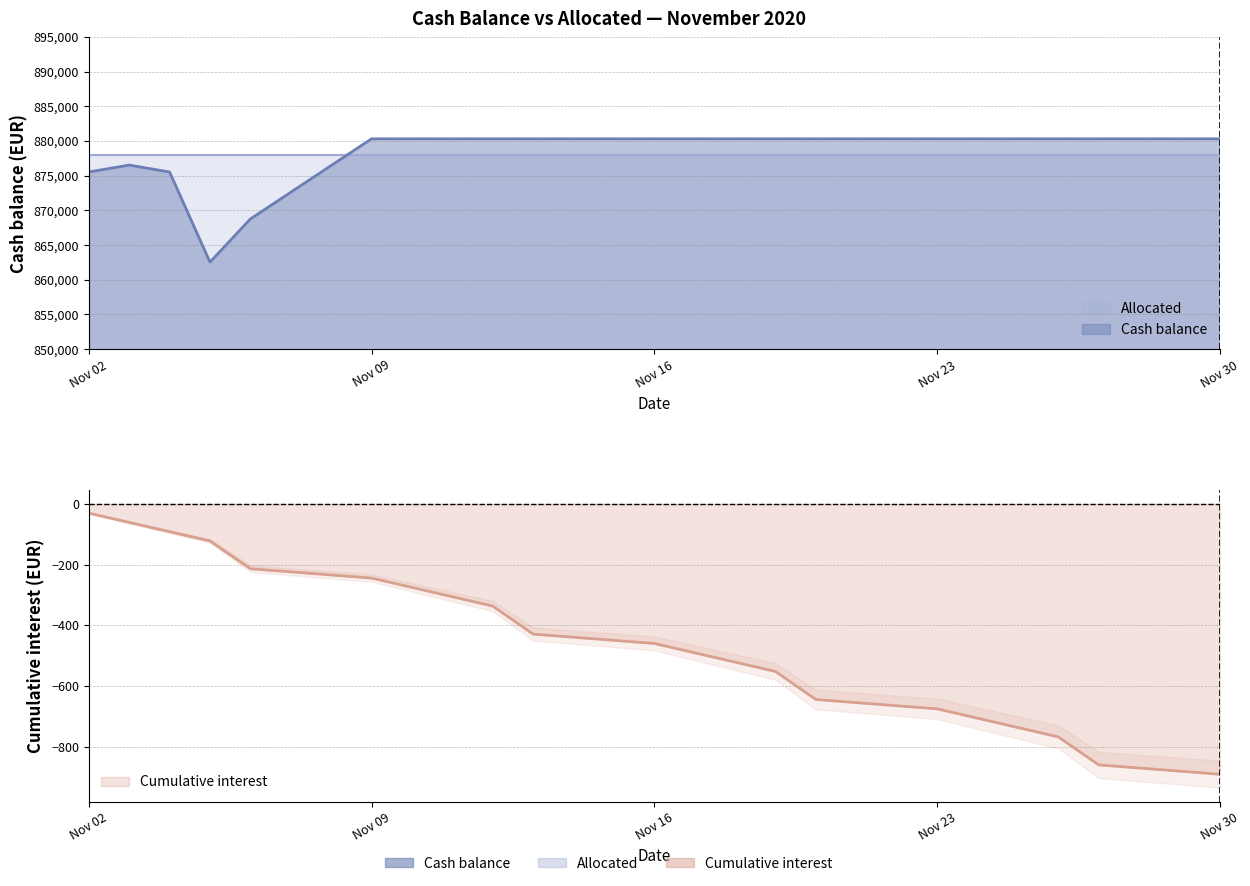

Is it true that Cash balance equals 282854.9 at Nov 09?

False